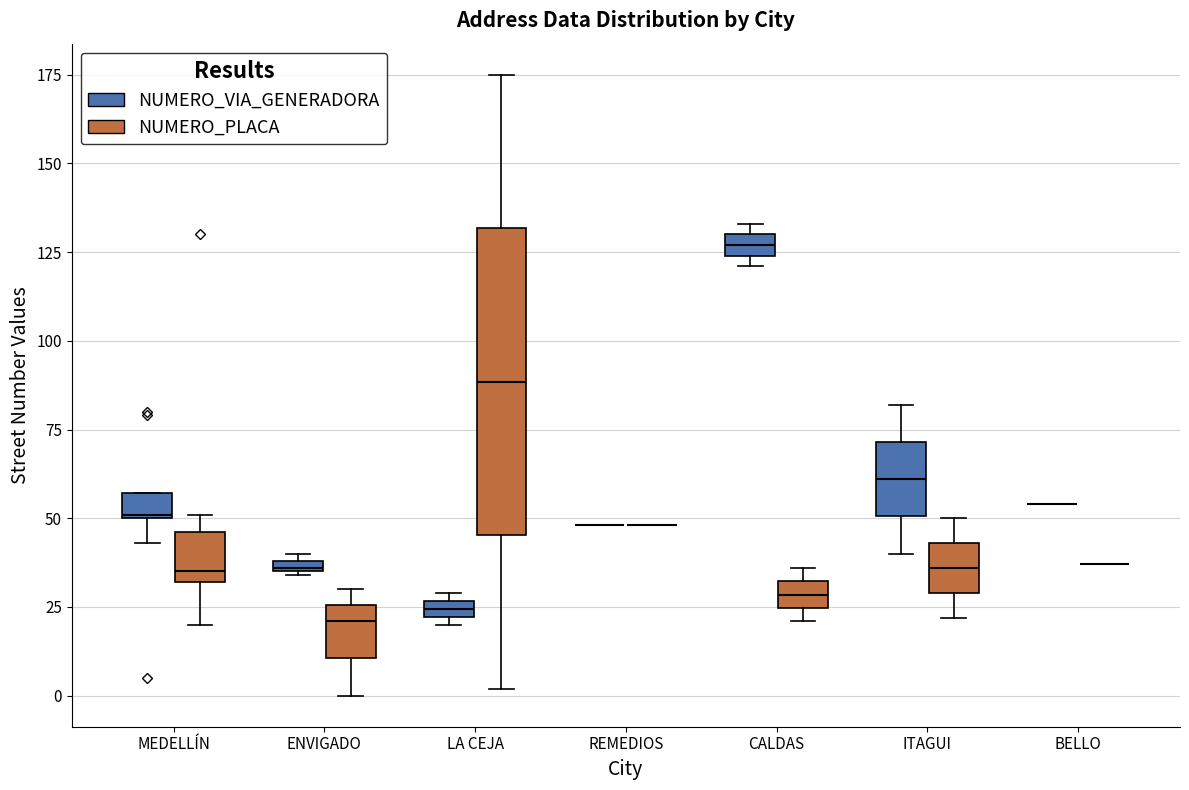

Which box is the tallest, from its lower edge to its upper edge?

LA CEJA (NUMERO_PLACA)